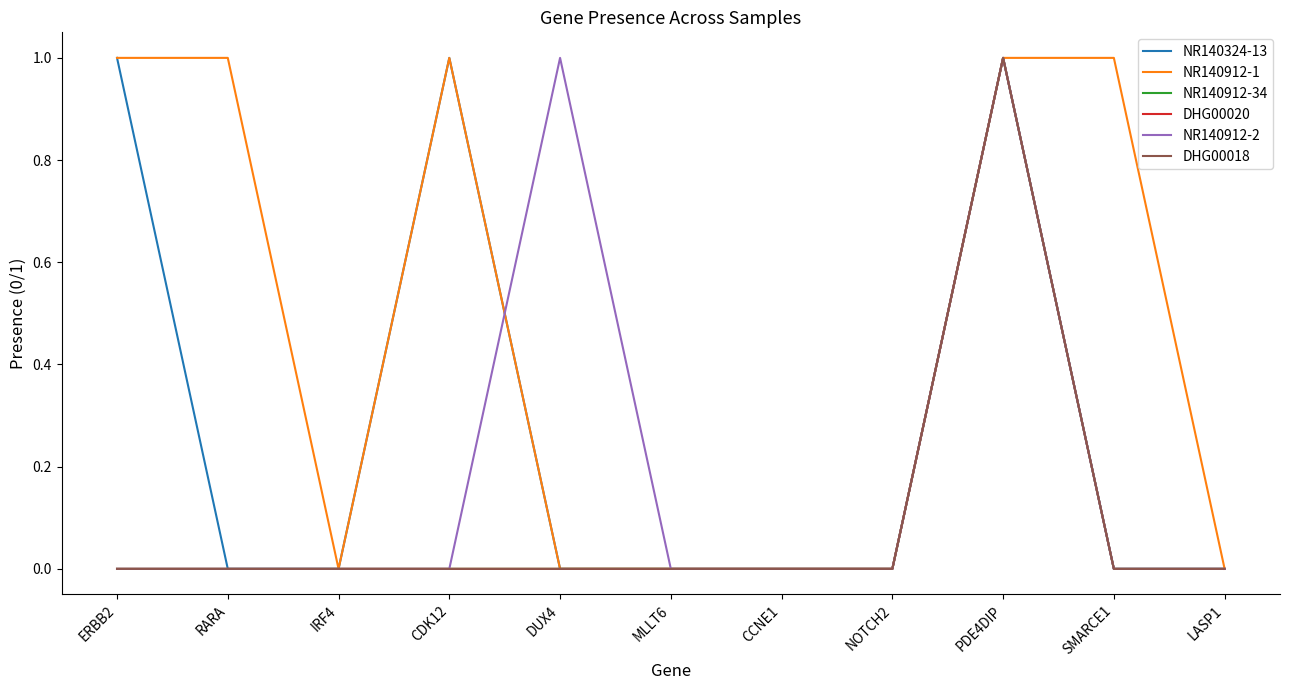

Which series has the widest spread of values?

NR140324-13